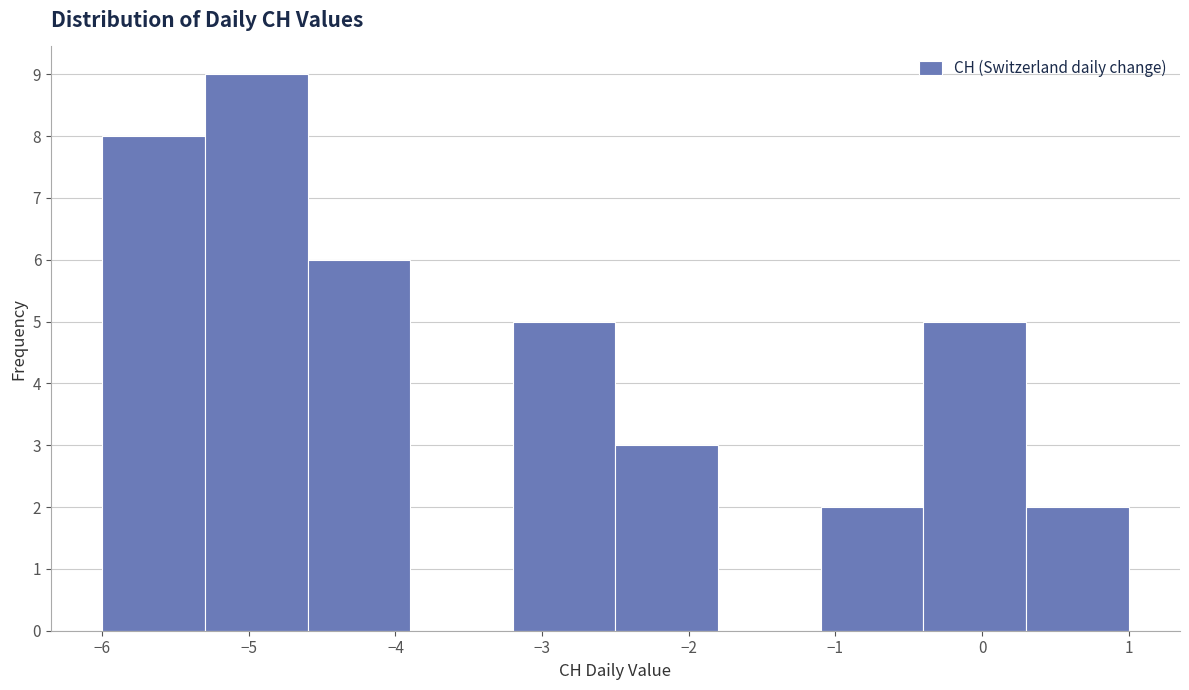

Over which range of the x-axis is the bar tallest?

-5.3 to -4.6